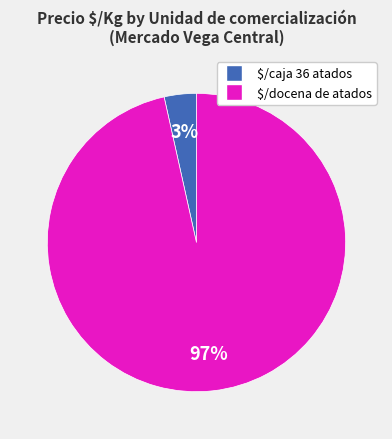

To the nearest percent, what is the average slice percentage?

50%